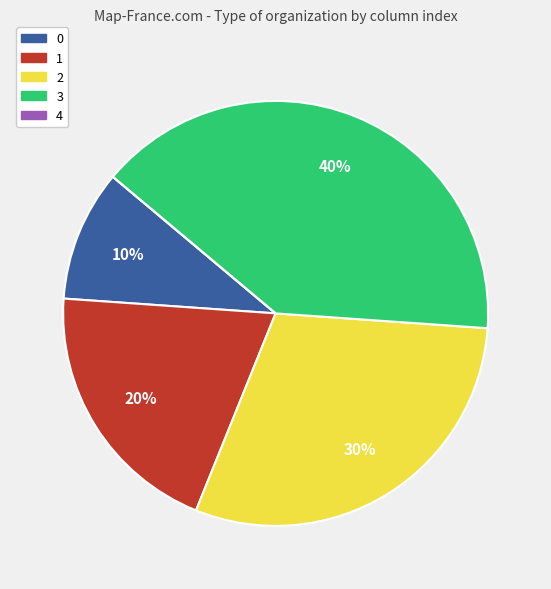

Between 3 and 2, which is larger?

3